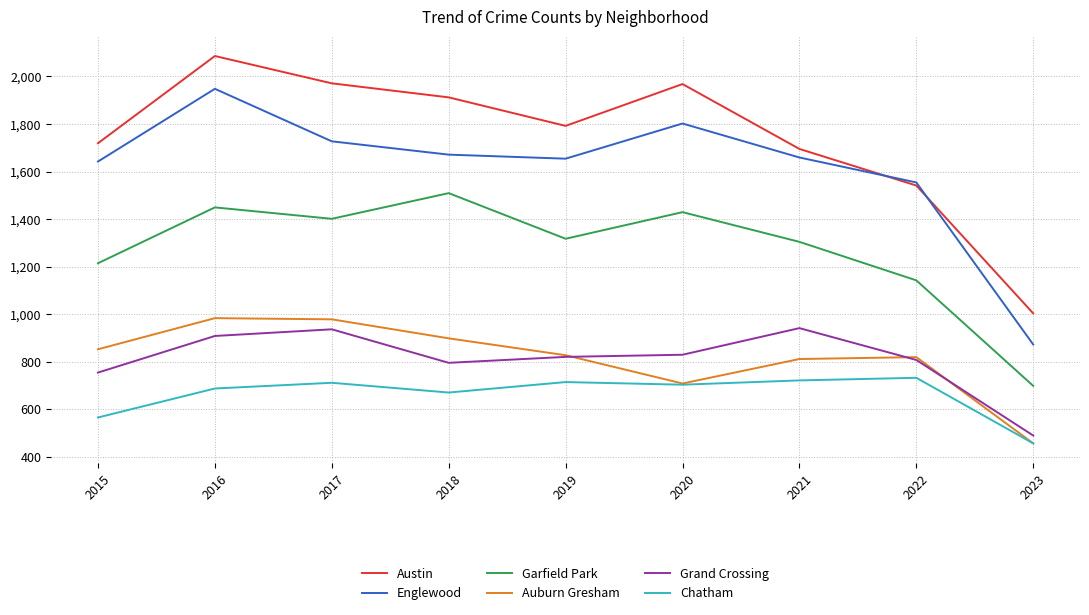

What is the greatest value displayed?

2086